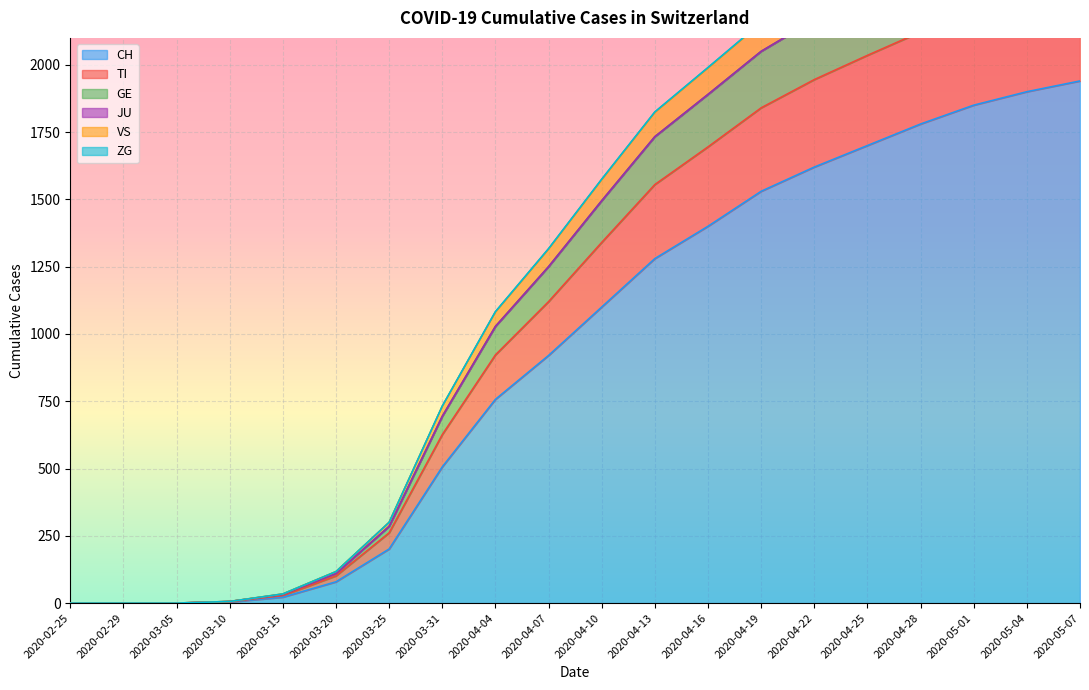

True or false: TI and VS intersect in this chart.

False